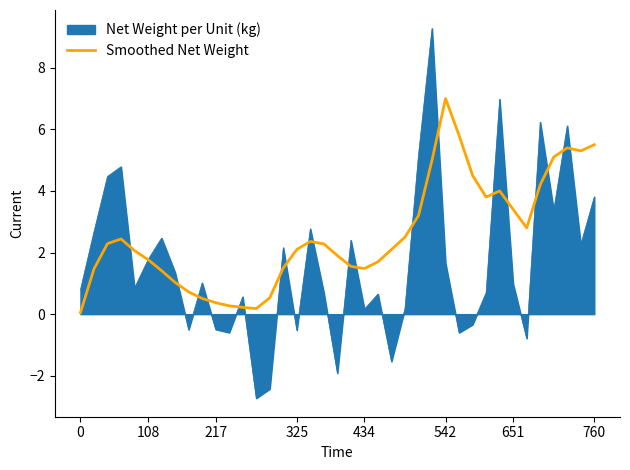

Rank the series by their average value, from highest to lowest.

Smoothed Net Weight, Net Weight per Unit (kg)